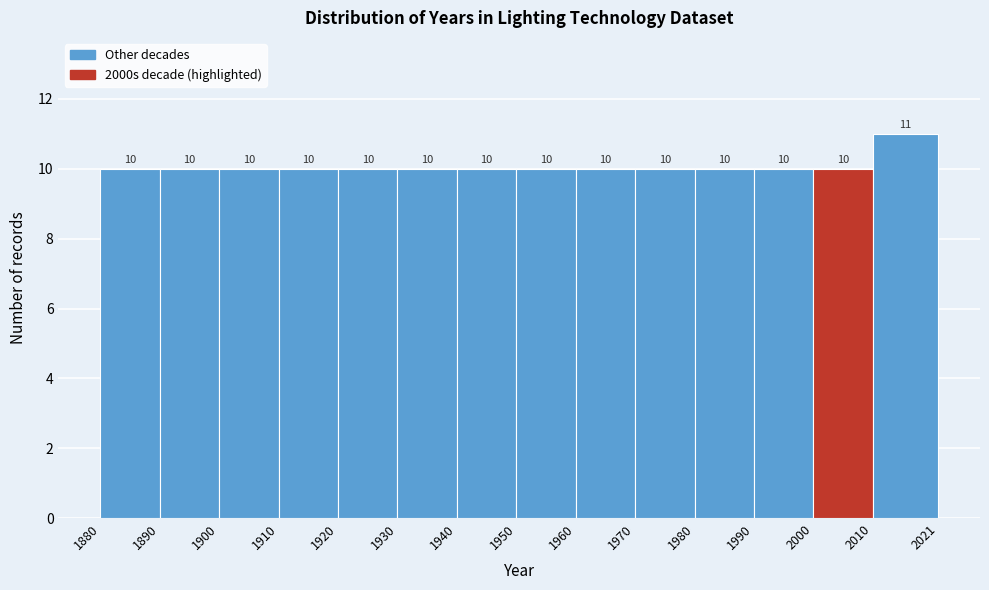

Which range on the x-axis has the tallest bar?

2010 to 2021